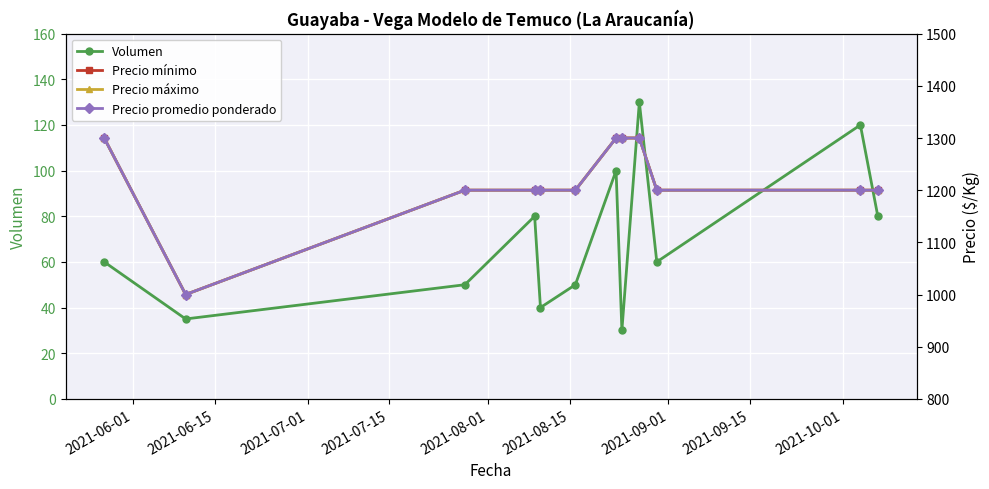

In Precio máximo, how many points are lower than both neighbors (excluding endpoints)?

1